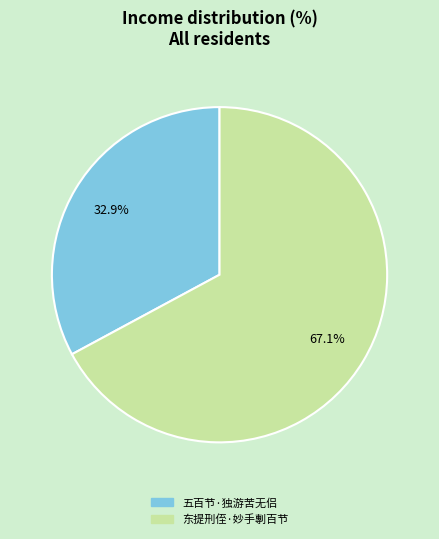

Do 东提刑侄·妙手剸百节 and 五百节·独游苦无侣 together represent more than half of the pie?

Yes